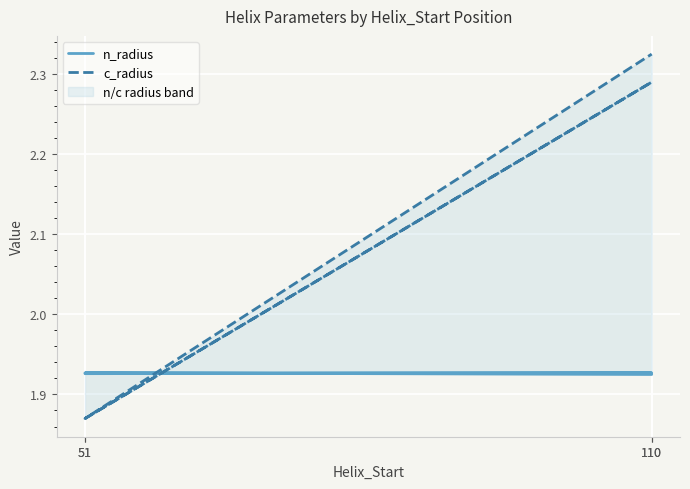

What is the difference between the maximum and minimum values in the c_radius series?

0.5